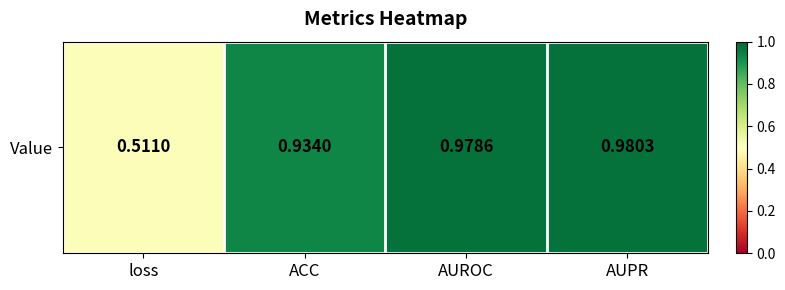

Rank the categories by value from lowest to highest.

loss, ACC, AUROC, AUPR